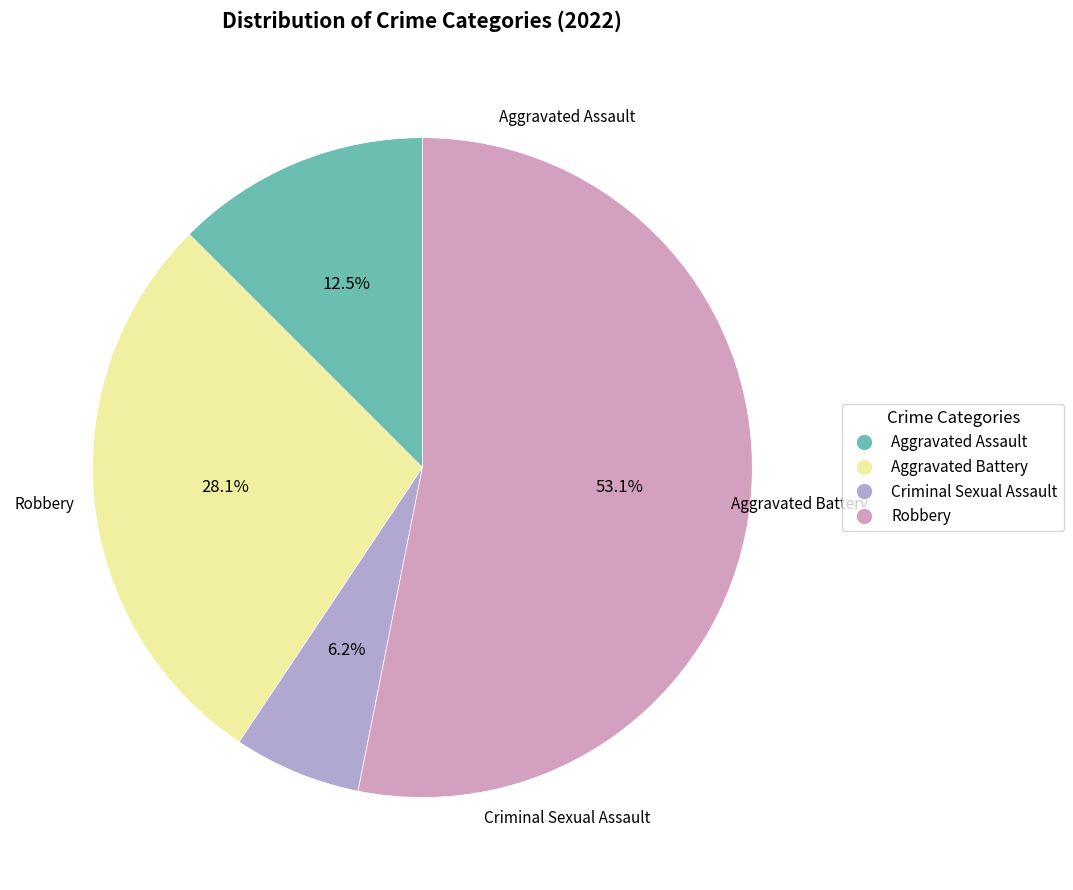

Rank the categories by value from lowest to highest.

Criminal Sexual Assault, Aggravated Assault, Aggravated Battery, Robbery